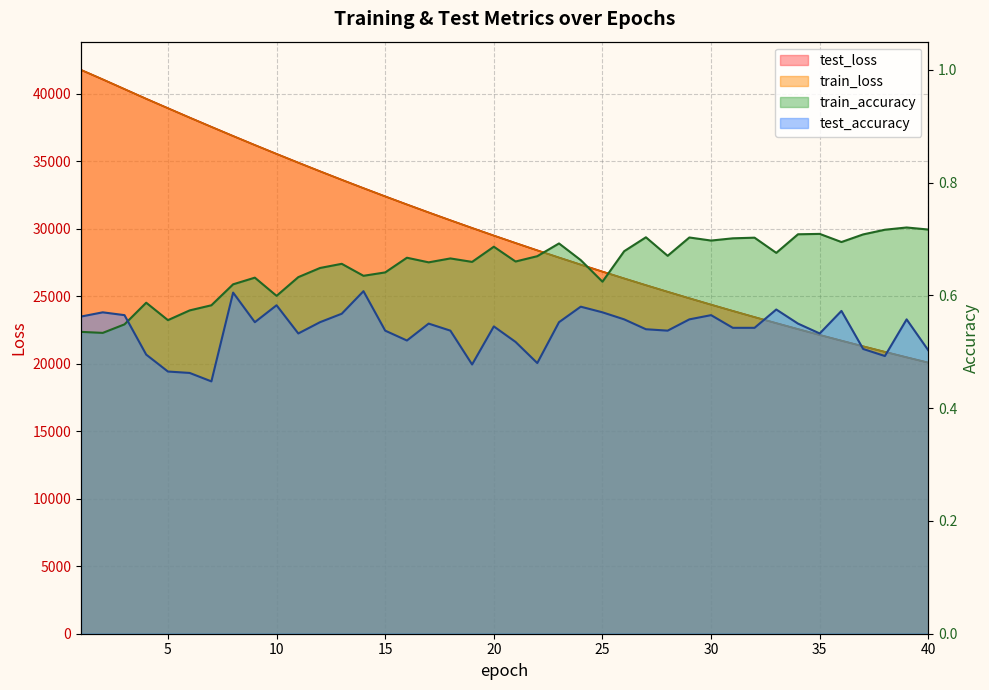

What is the average value of the test_accuracy series?

0.5